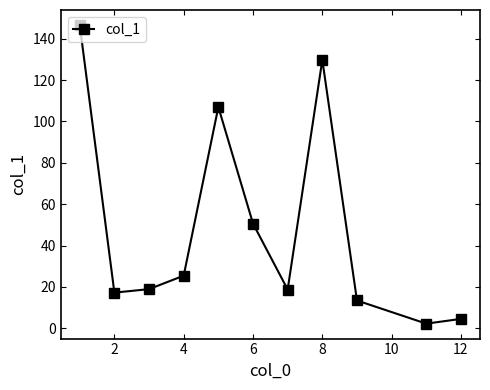

What is the difference between the maximum and second lowest values?

142.2